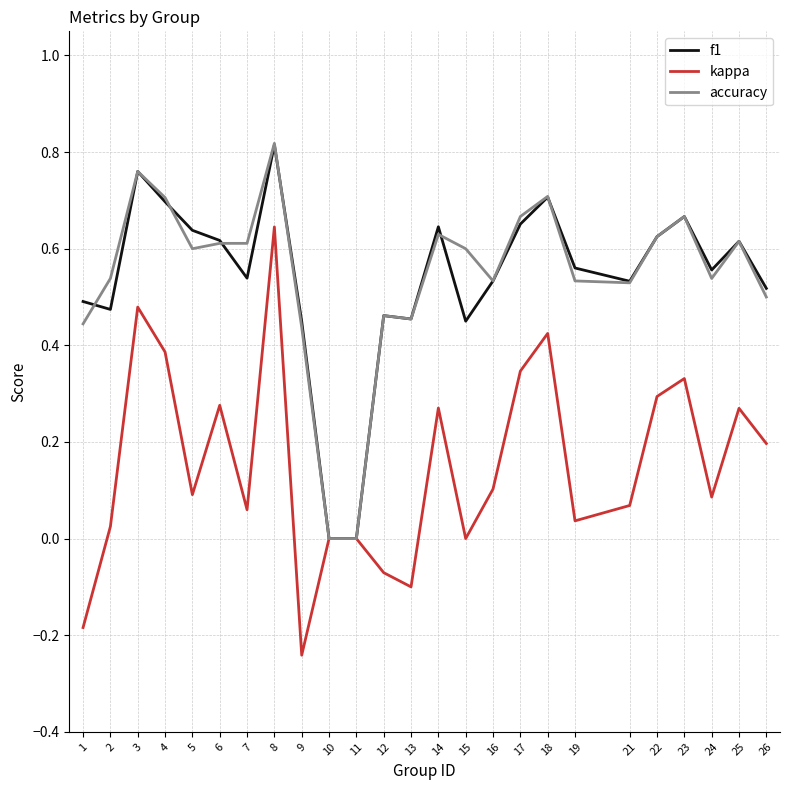

Is the value of f1 at 12 greater than the value of kappa at 3?

No